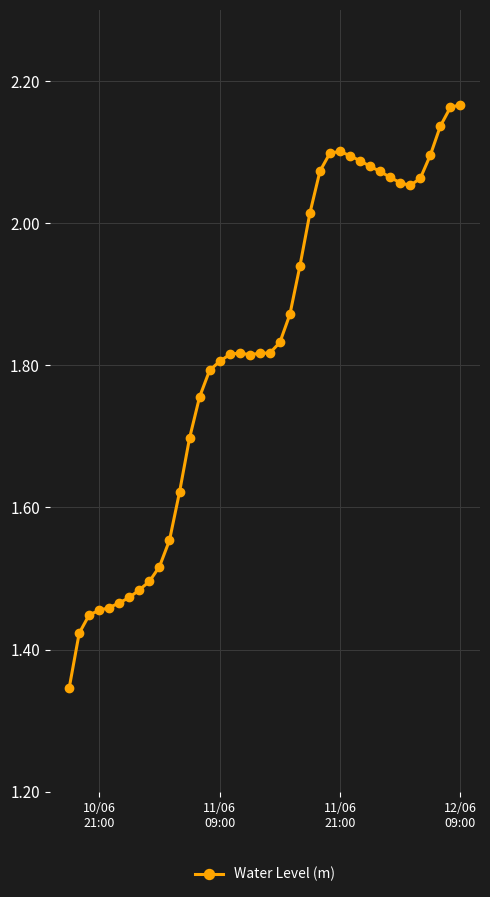

True or false: the data has more than 1 interior local peaks.

True